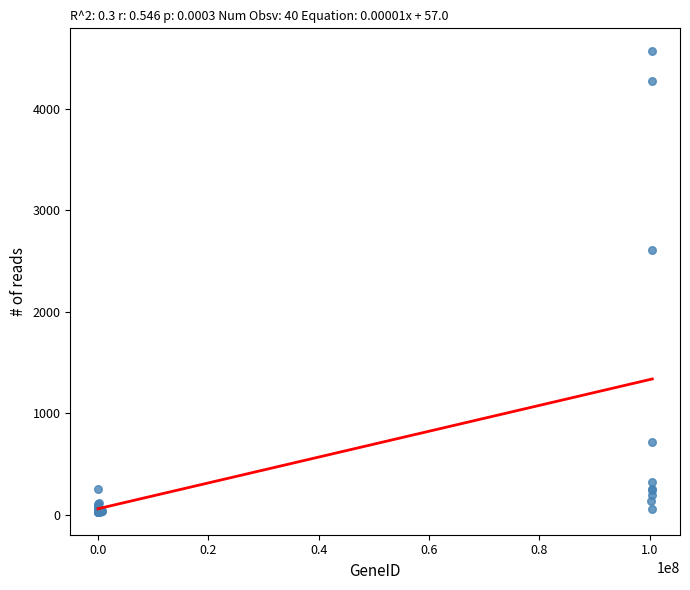

What Y value in the scatter plot is closest to 2295?

2606